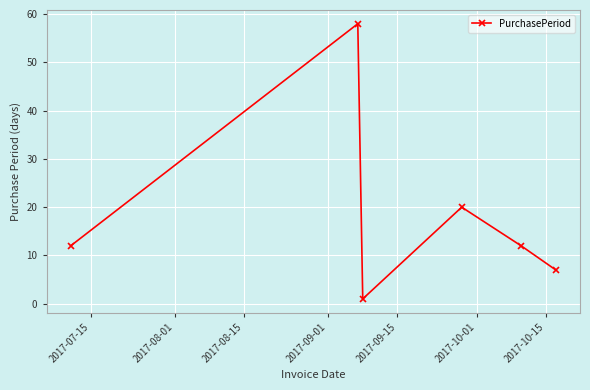

What is the value of the 6th point from the left?

7